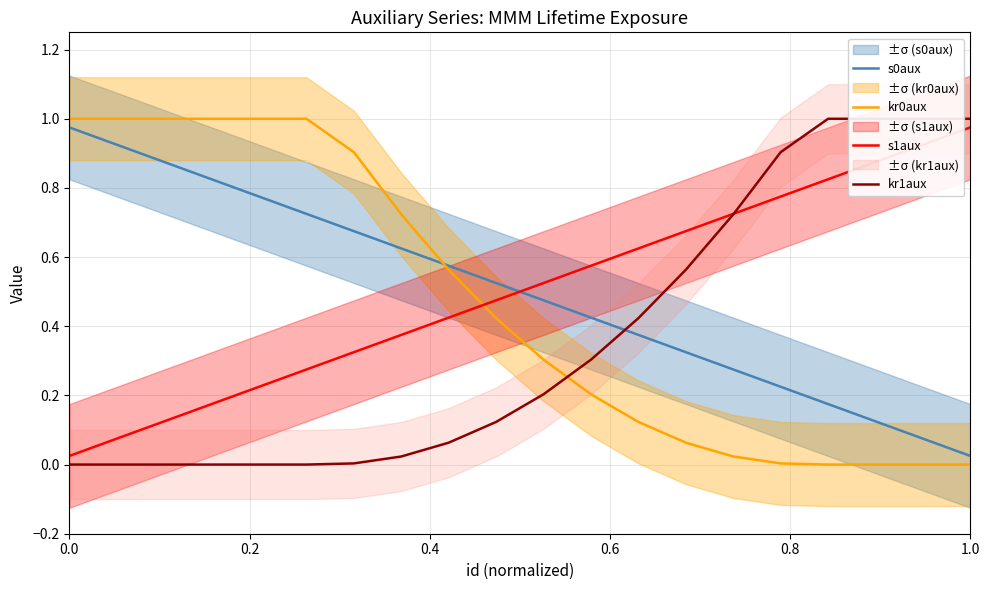

Is it true that kr0aux equals 1.0 at 0.0?

True